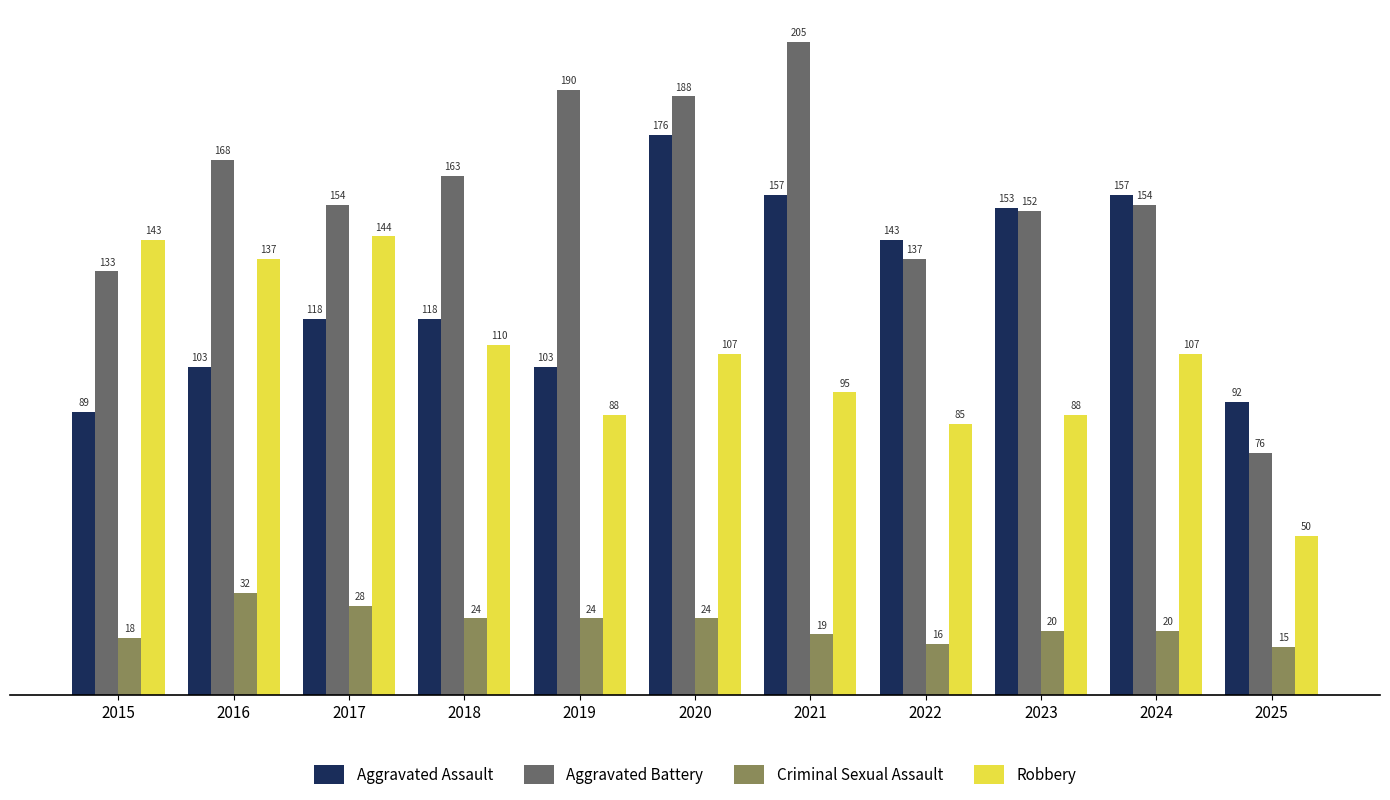

List the series in order of their peak value, lowest first.

Criminal Sexual Assault, Robbery, Aggravated Assault, Aggravated Battery